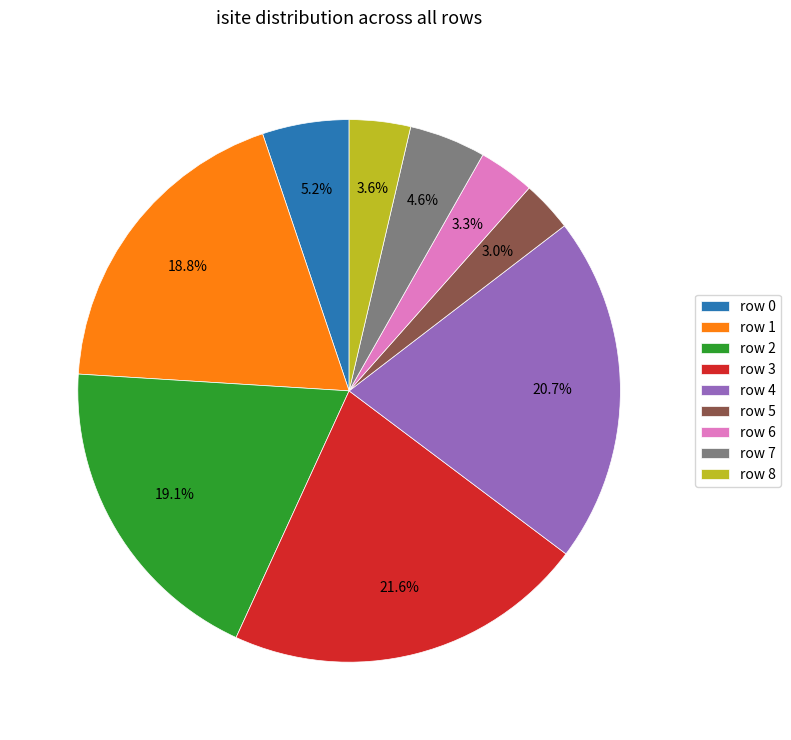

Is row 2 the majority of the pie?

No